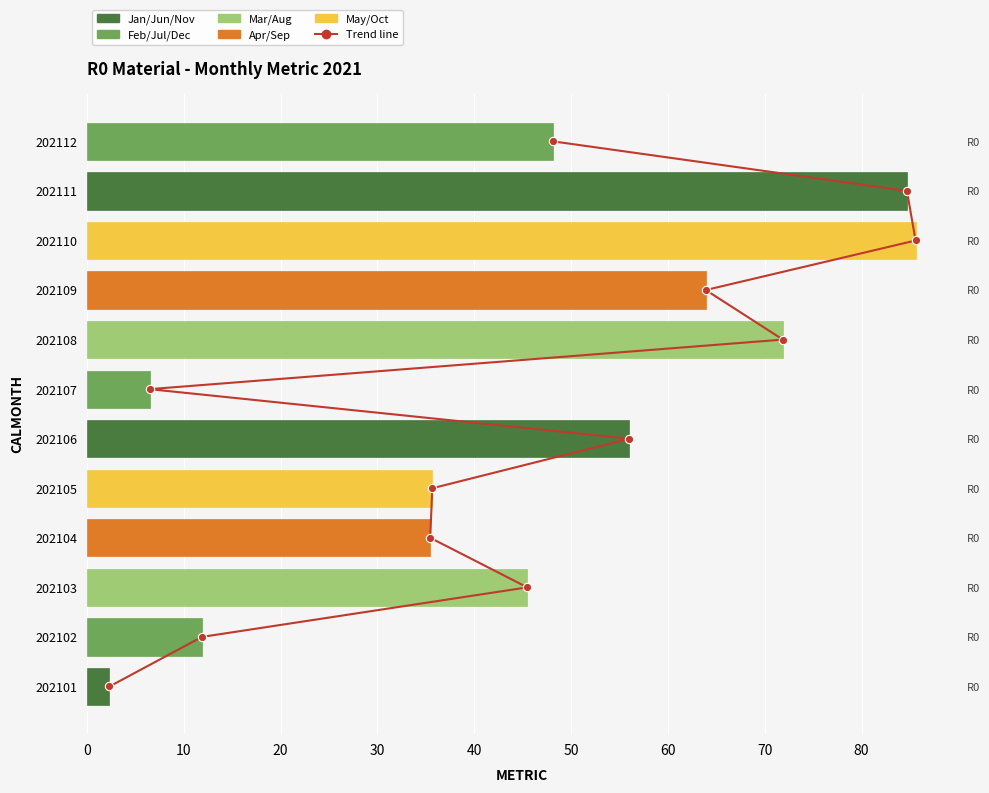

Approximately how many times larger is the value at 60 compared to 10?

0.6